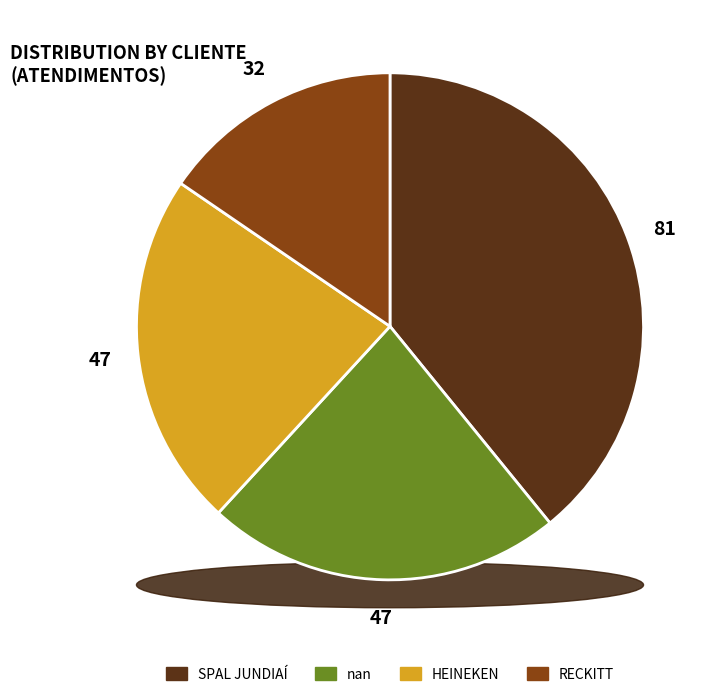

Which slice is the smallest?

RECKITT